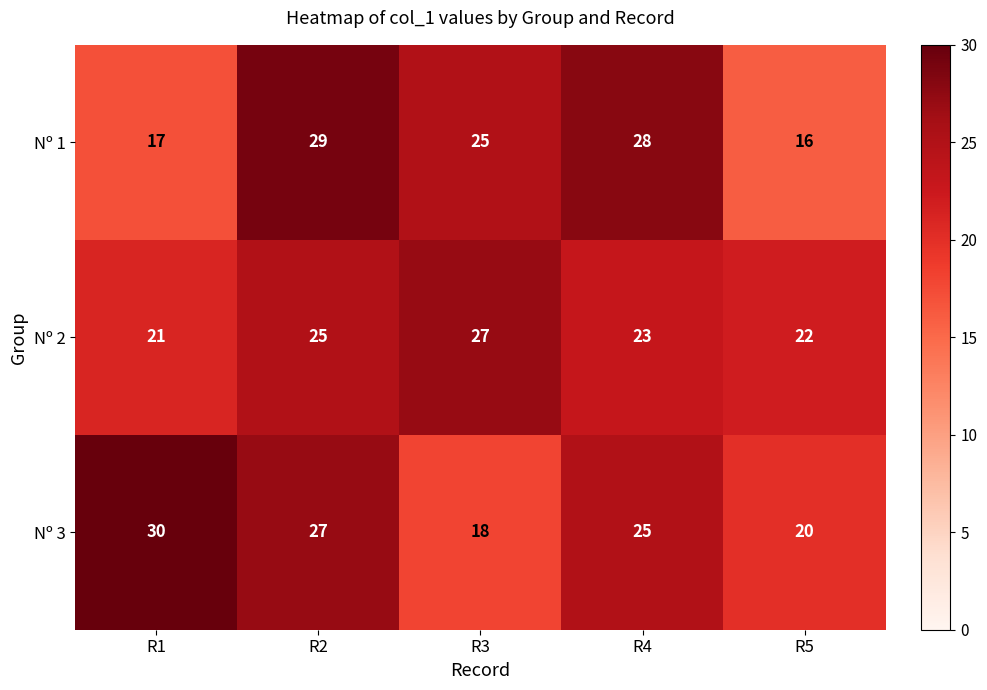

Reading left to right, list all the values displayed in this chart.

Nº 1: R1=17	R2=29	R3=25	R4=28	R5=16
Nº 2: R1=21	R2=25	R3=27	R4=23	R5=22
Nº 3: R1=30	R2=27	R3=18	R4=25	R5=20